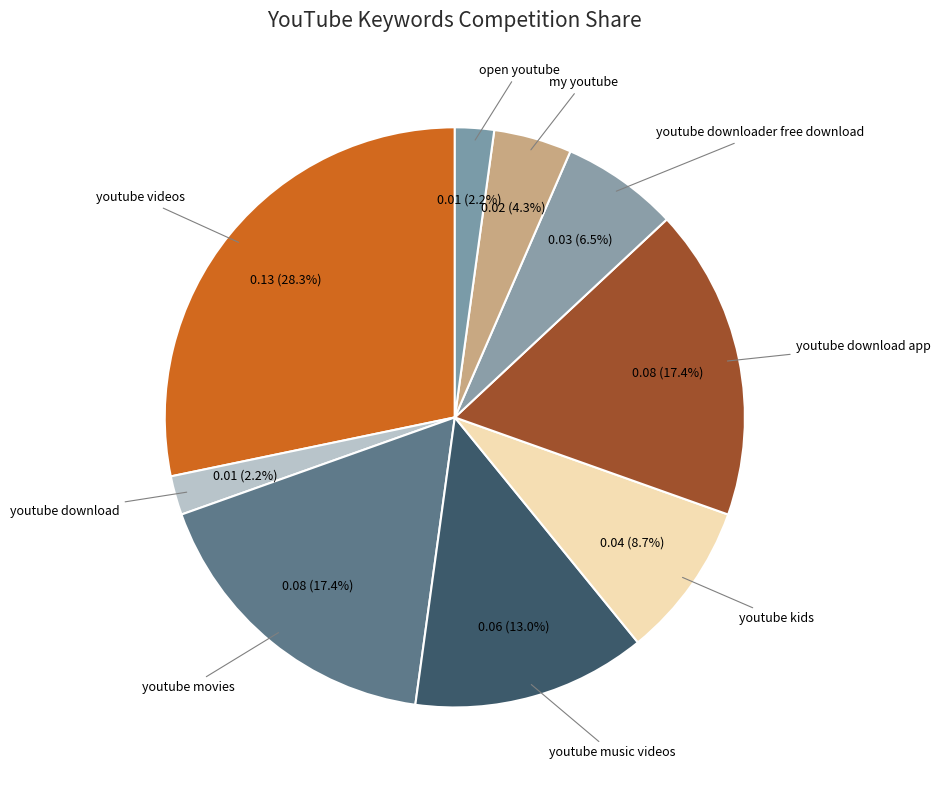

Is there a majority slice in this chart?

No